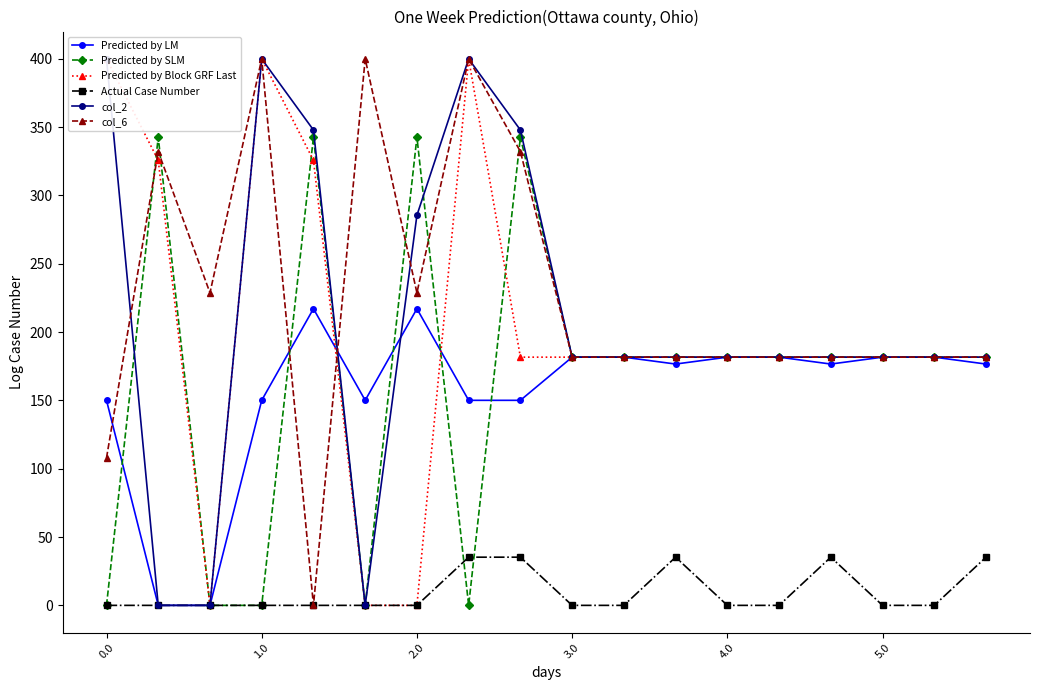

Reading left to right, extract all data points from this chart.

Predicted by LM: 150.1	0.0	0.0	150.1	217.1	150.1	217.1	150.1	150.1	181.7	181.7	176.6	181.7	181.7	176.6	181.7	181.7	176.6
Predicted by SLM: 0.0	342.7	0.0	0.0	342.7	0.0	342.7	0.0	342.7	181.7	181.7	181.7	181.7	181.7	181.7	181.7	181.7	181.7
Predicted by Block GRF Last: 400.0	325.7	0.0	400.0	325.7	0.0	0.0	400.0	181.7	181.7	181.7	181.7	181.7	181.7	181.7	181.7	181.7	181.7
Actual Case Number: 0.0	0.0	0.0	0.0	0.0	0.0	0.0	35.3	35.3	0.0	0.0	35.3	0.0	0.0	35.3	0.0	0.0	35.3
col_2: 400.0	0.0	0.0	400.0	347.9	0.0	285.5	400.0	347.9	181.7	181.7	181.7	181.7	181.7	181.7	181.7	181.7	181.7
col_6: 107.9	332.2	228.8	400.0	0.0	400.0	228.8	400.0	332.2	181.7	181.7	181.7	181.7	181.7	181.7	181.7	181.7	181.7